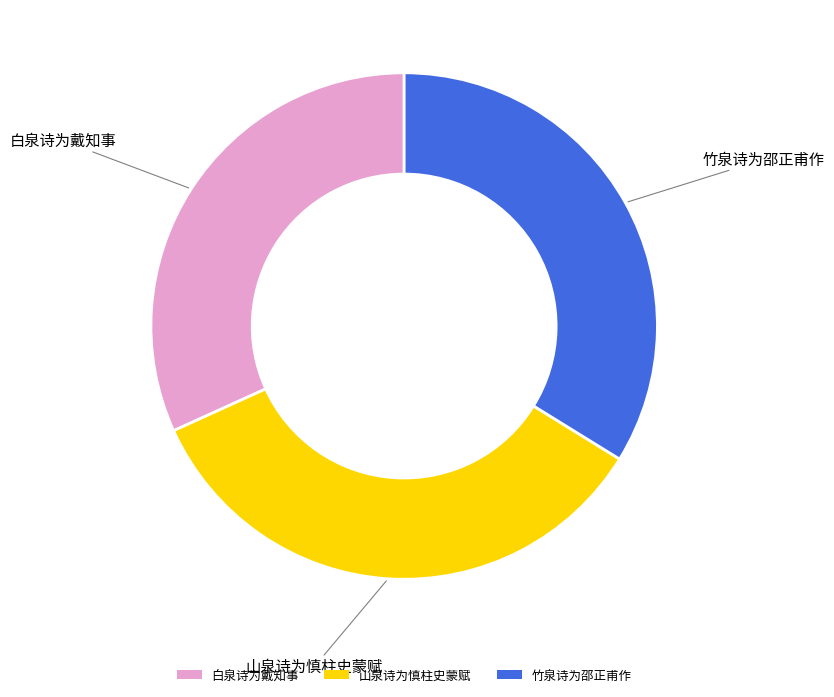

True or false: 山泉诗为慎柱史蒙赋 accounts for 34% of the total.

True